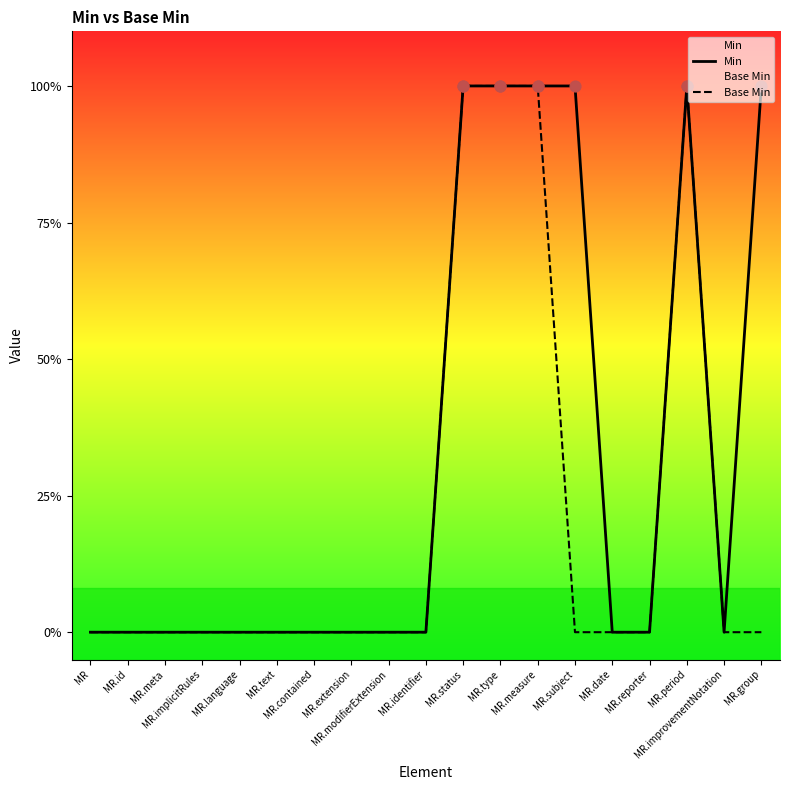

Which series has the largest total across all categories?

Min